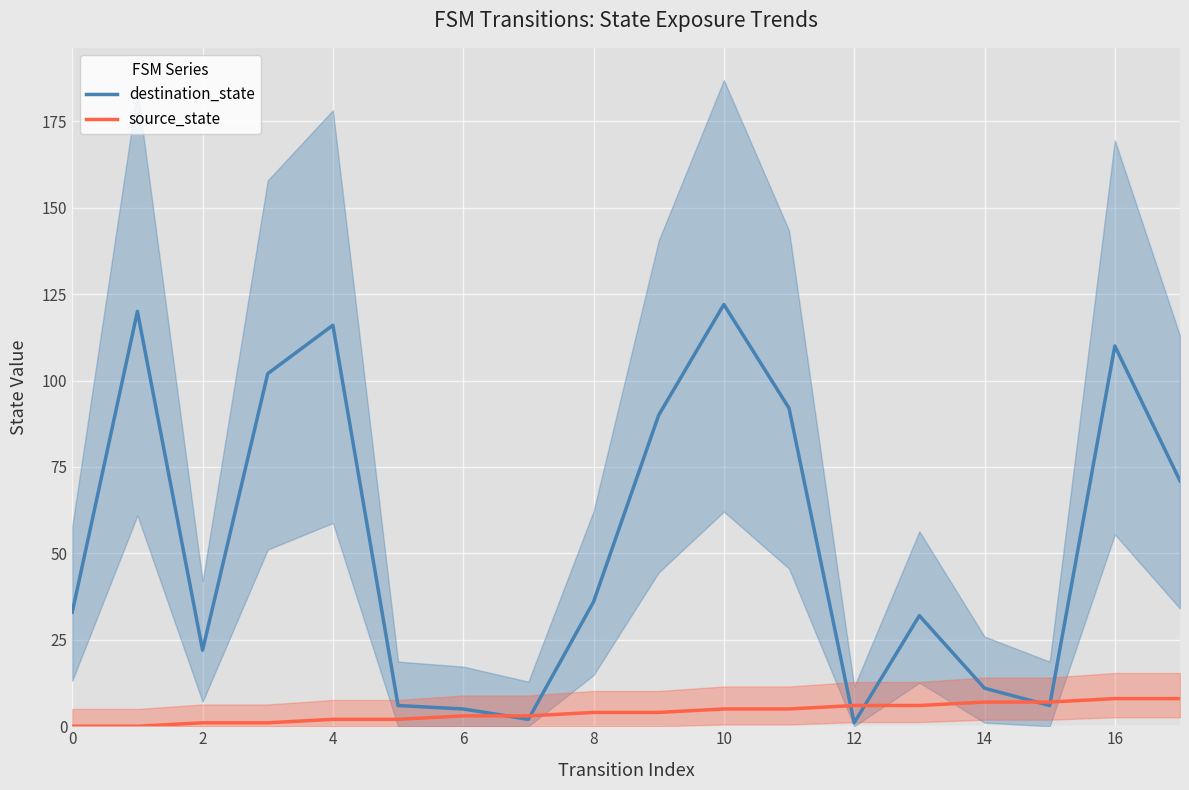

True or false: destination_state and source_state intersect in this chart.

True